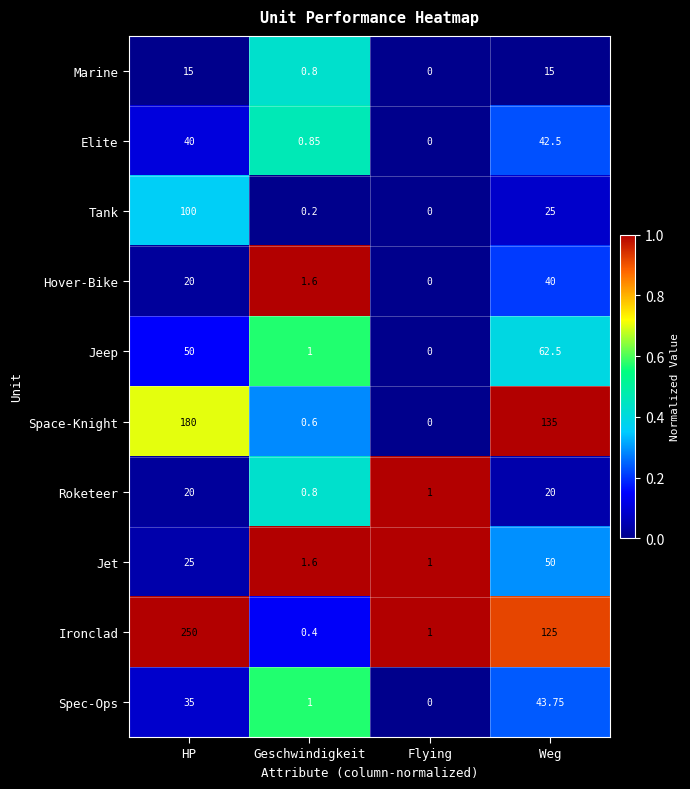

List the series in order of their peak value, lowest first.

Marine, Roketeer, Hover-Bike, Elite, Spec-Ops, Jet, Jeep, Tank, Space-Knight, Ironclad